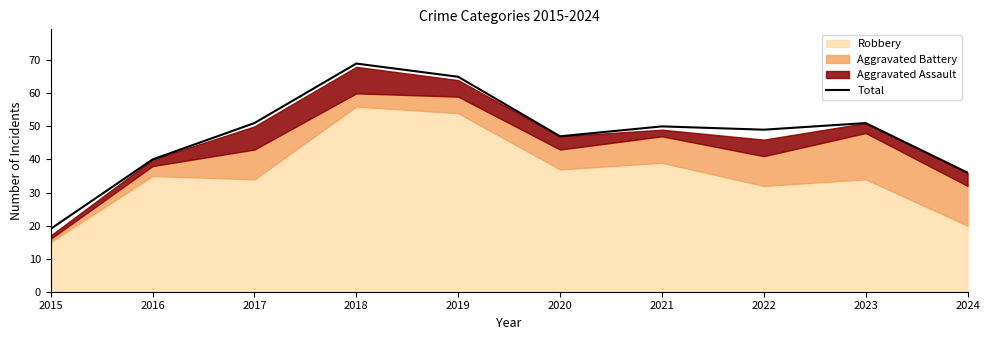

What is the sum of all values?

477